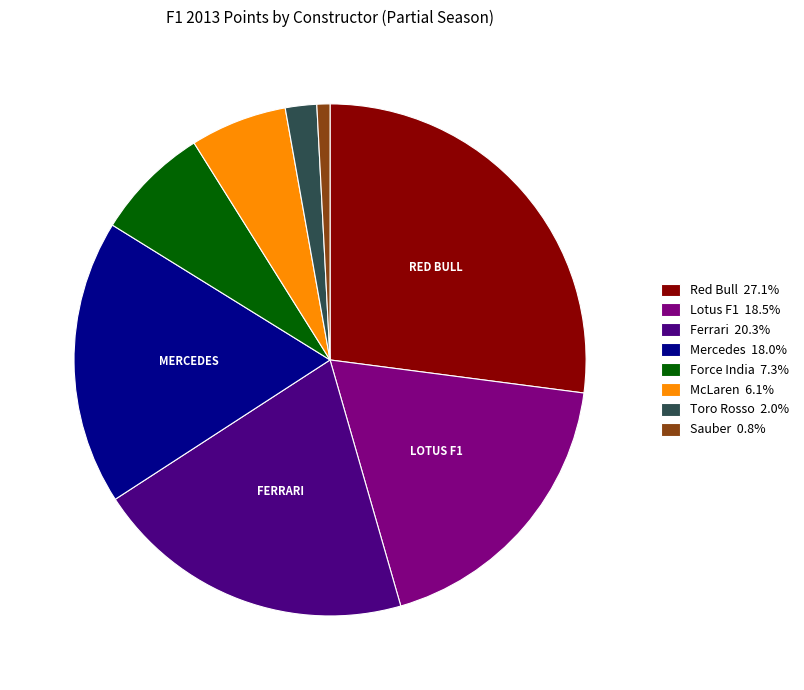

Approximately how many times larger is the value at Lotus F1 18.5% compared to Ferrari 20.3%?

0.9